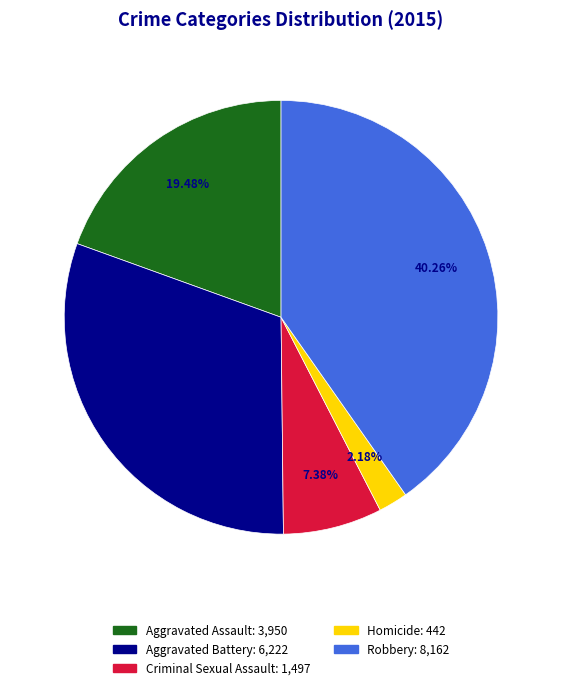

What is the largest slice in the pie chart?

Robbery